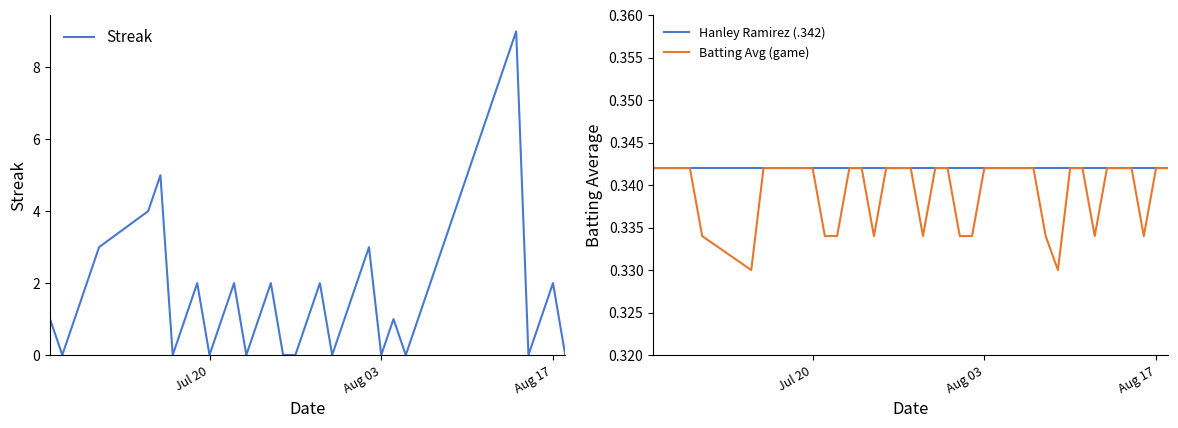

How many values in Streak are above zero?

29